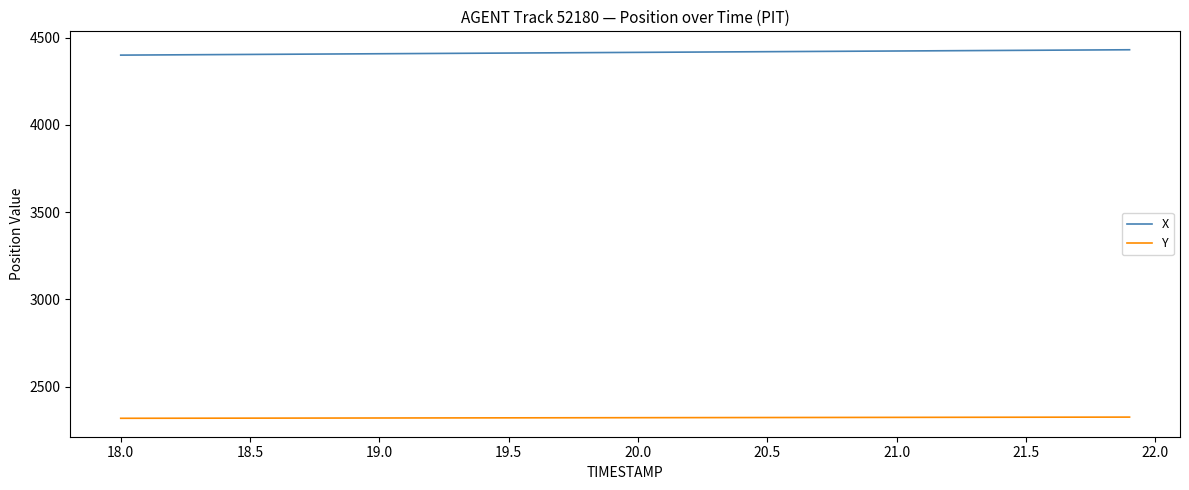

True or false: Y and X intersect in this chart.

False